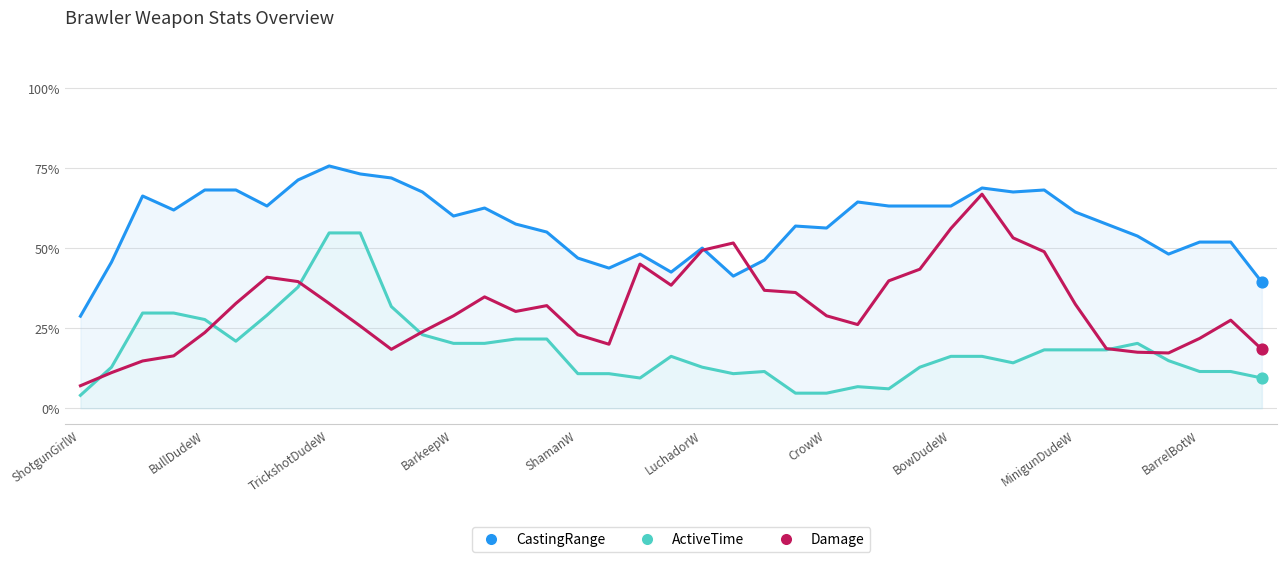

Which series has the largest total across all categories?

CastingRange